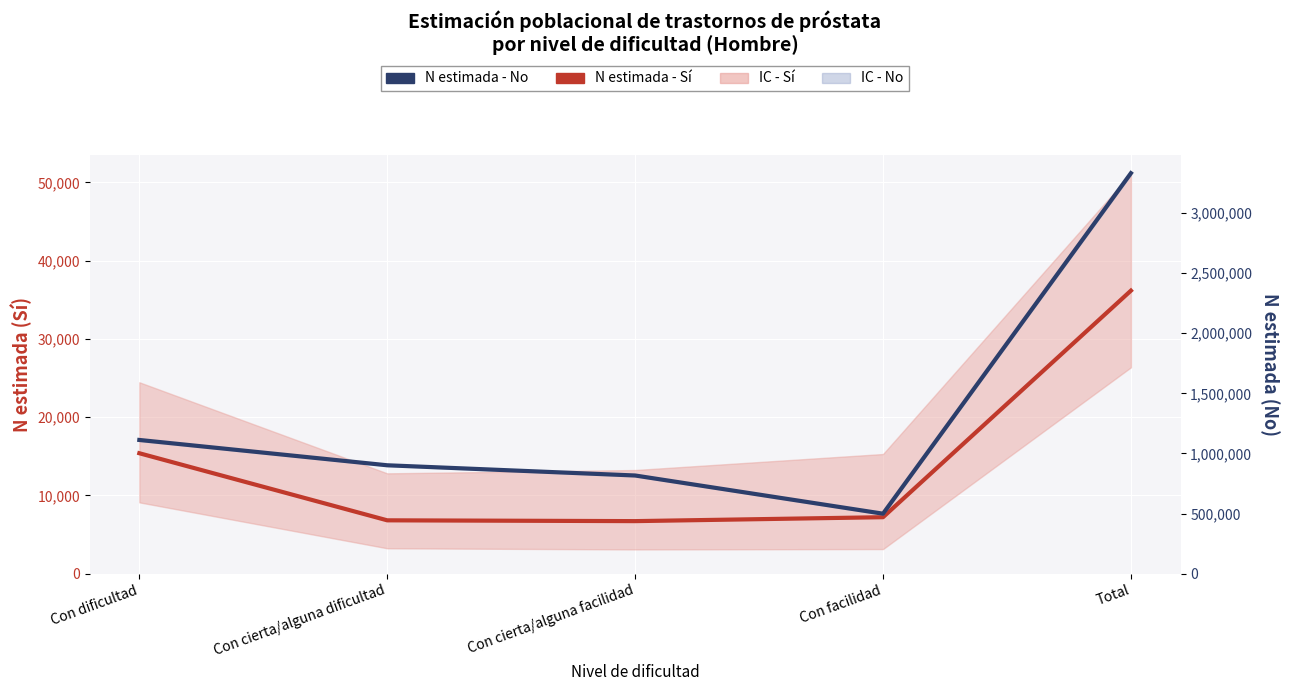

At which label does N estimada - Sí first exceed 7223?

Con dificultad